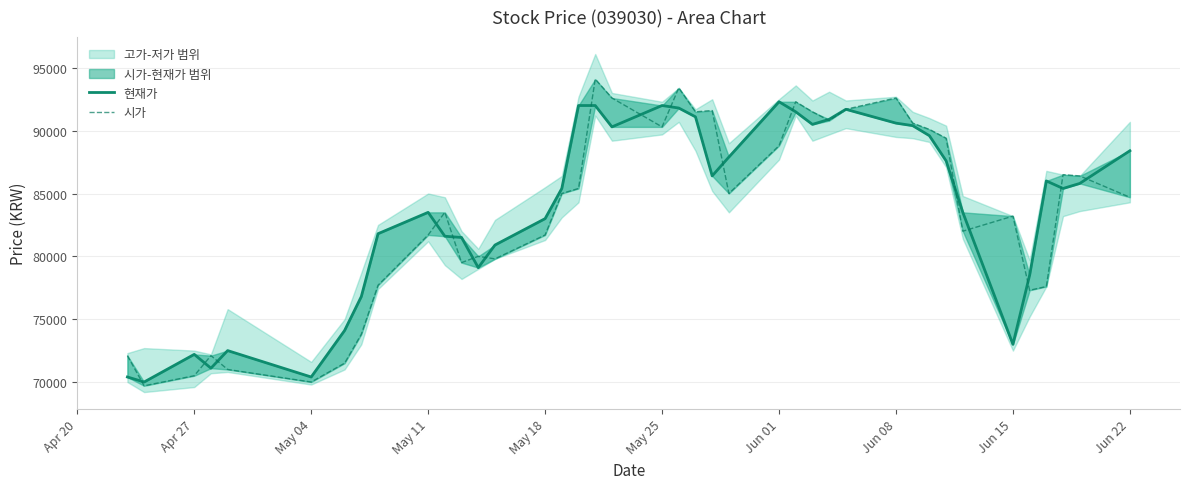

At how many categories does at least one series exceed 74818?

33